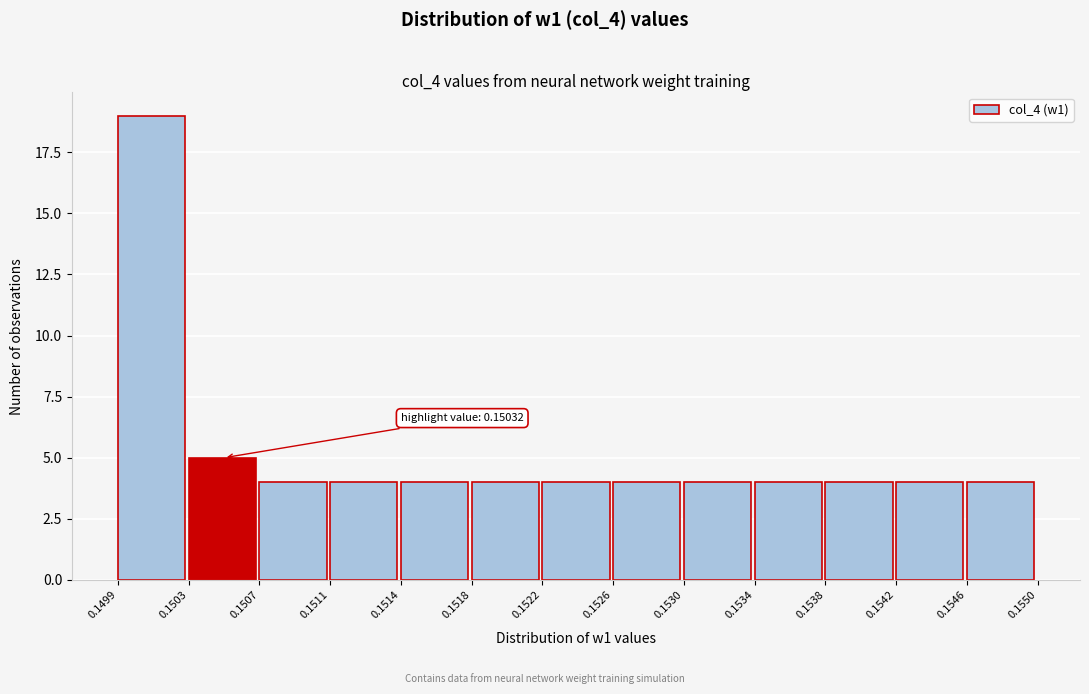

Over which range of the x-axis is the bar tallest?

0.1499 to 0.1503